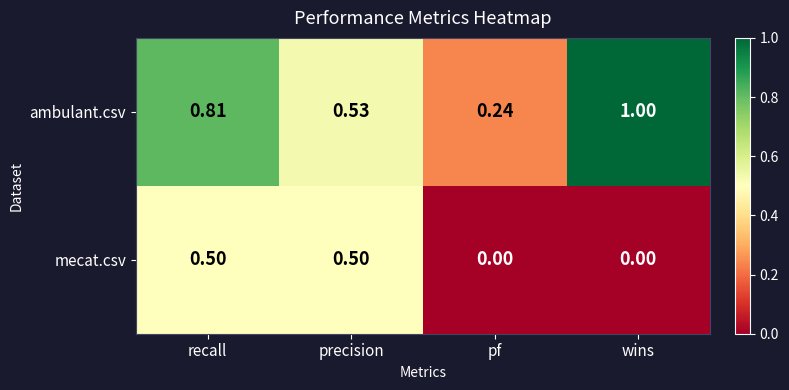

Which series has the largest total across all categories?

ambulant.csv